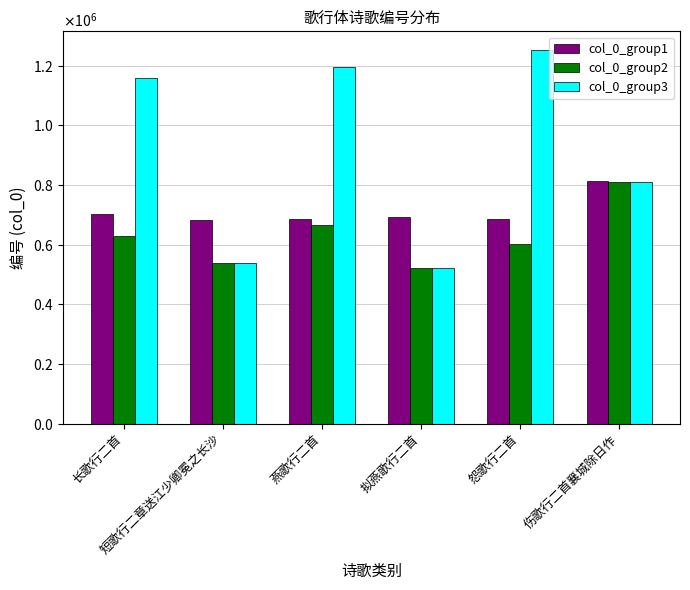

Are the bars horizontal?

No